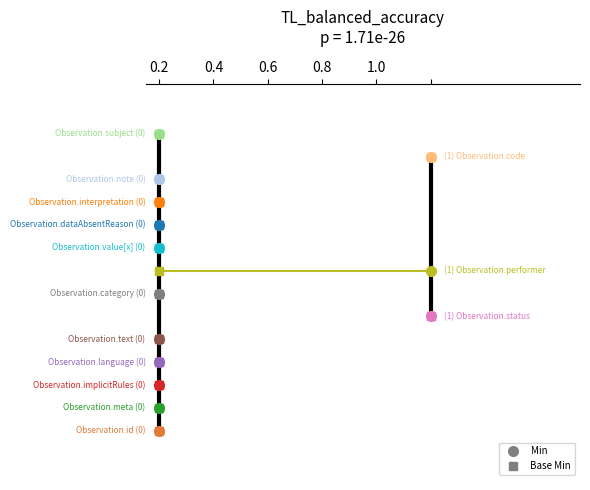

What is the label of the 5th point from the right?

Observation.dataAbsentReason